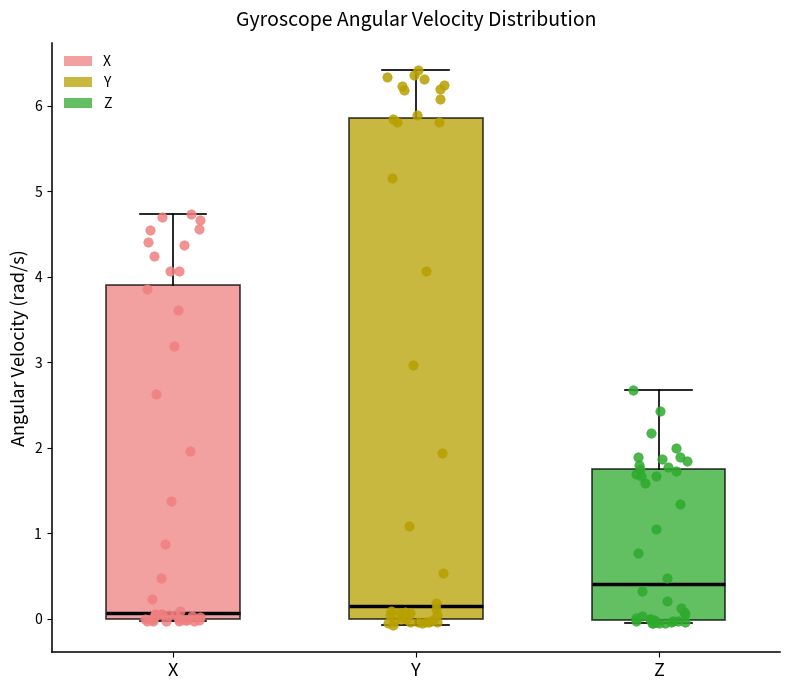

Where is the lower edge of the box for X on the y-axis? The values are not printed on the chart, so give them approximately, as read against the axis.

0.0